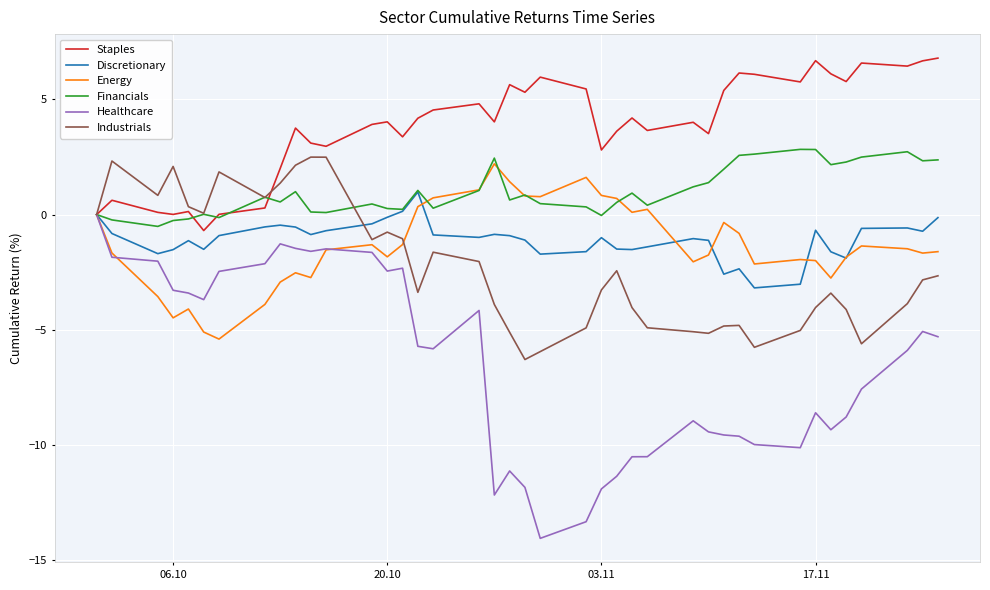

Which series has the largest total across all categories?

Staples